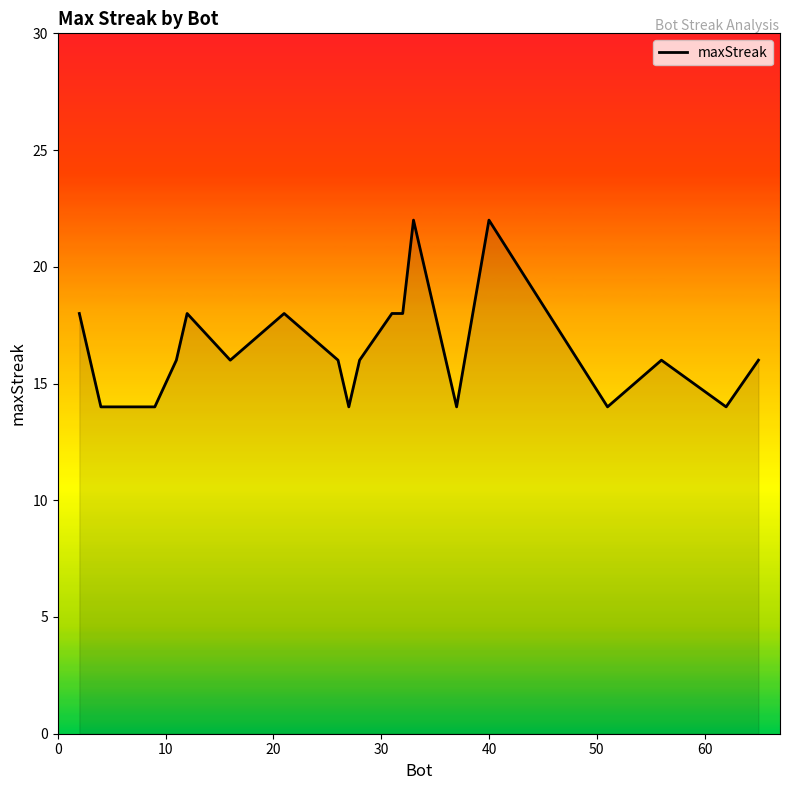

What is the smallest value displayed?

14